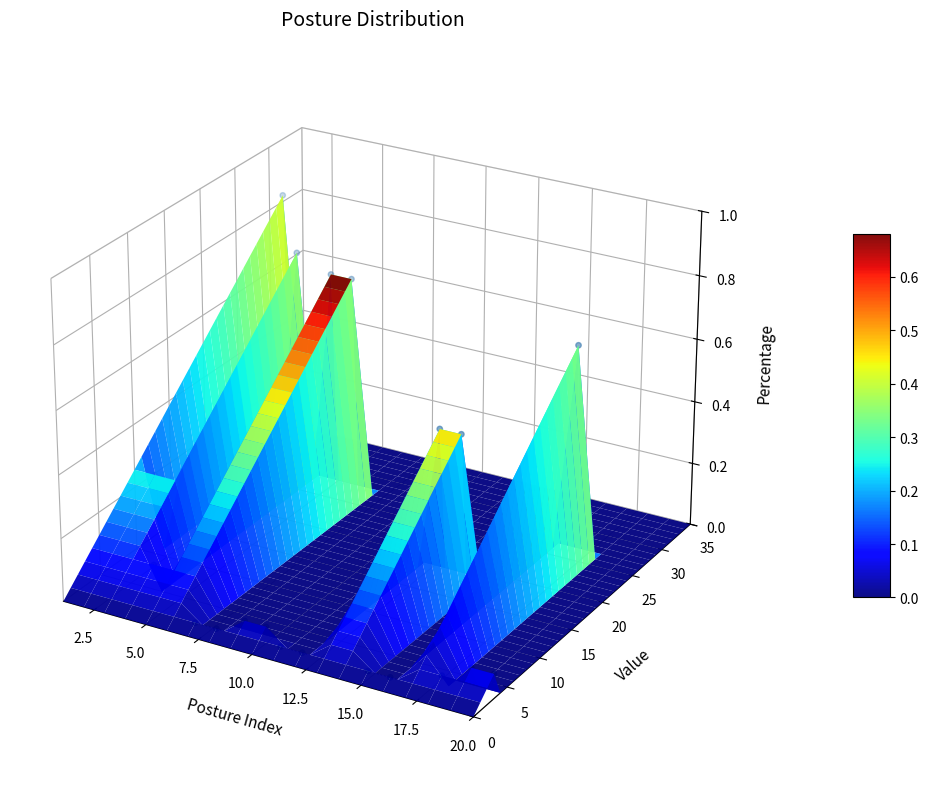

Between 2.5 and 13, which is larger?

13